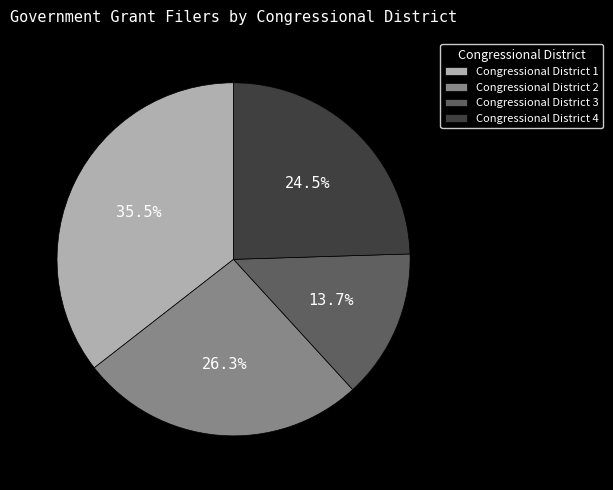

Between Congressional District 3 and Congressional District 2, which is larger?

Congressional District 2